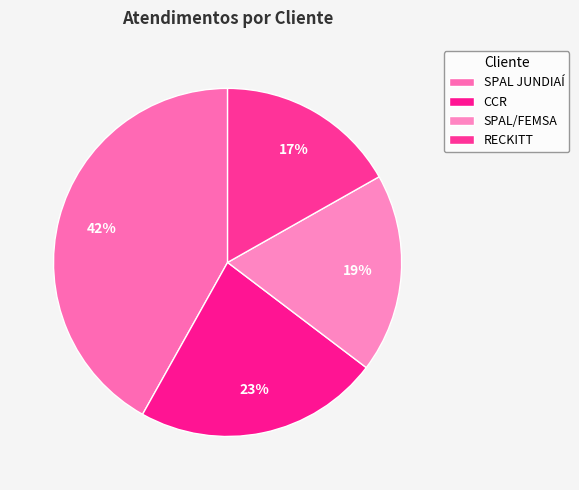

Rank the categories by value from lowest to highest.

RECKITT, SPAL/FEMSA, CCR, SPAL JUNDIAÍ